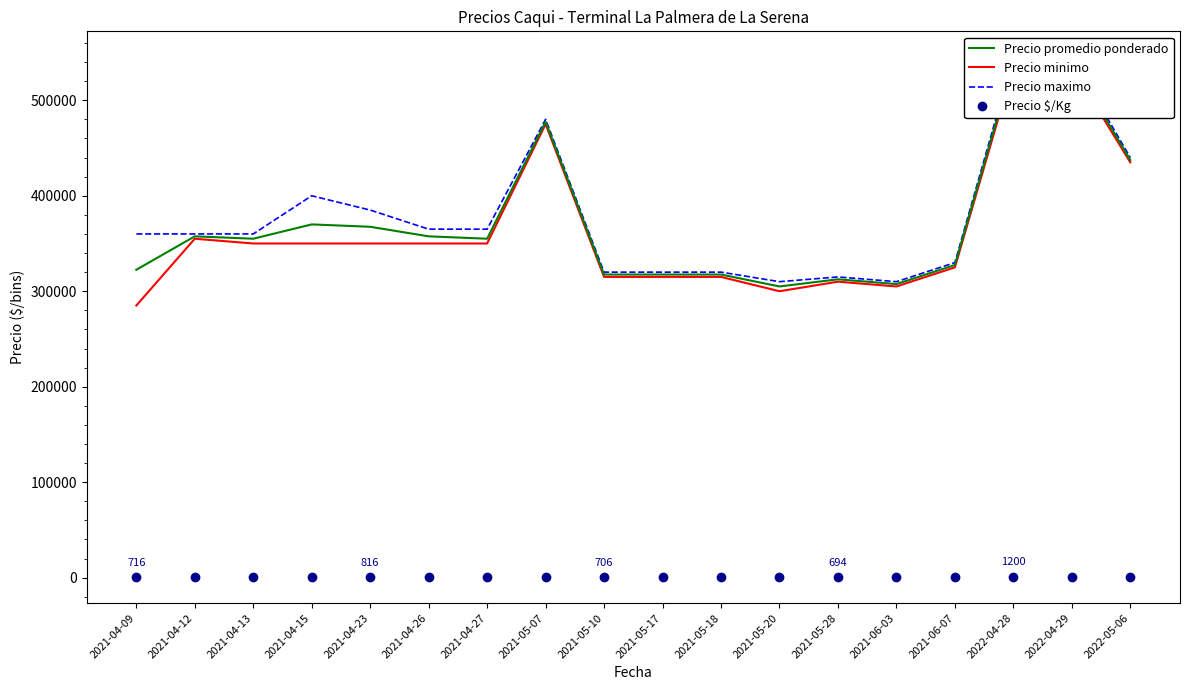

True or false: Precio maximo and Precio minimo intersect in this chart.

False